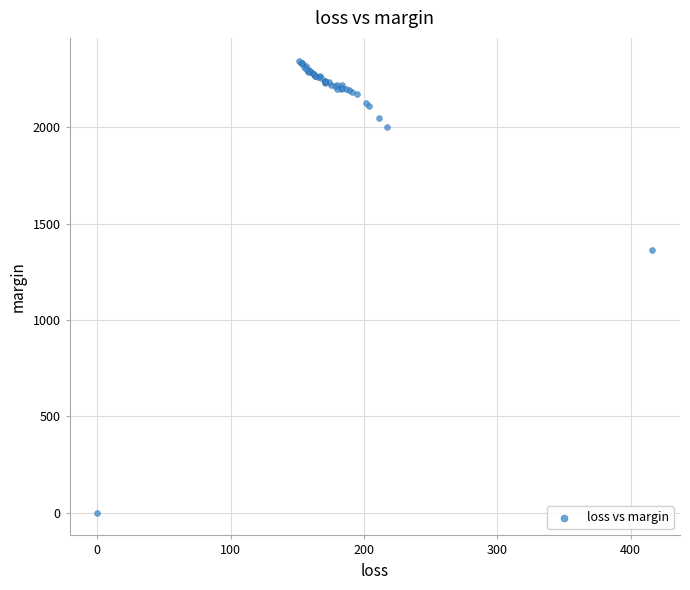

What Y value in the scatter plot is closest to 1172?

1364.2